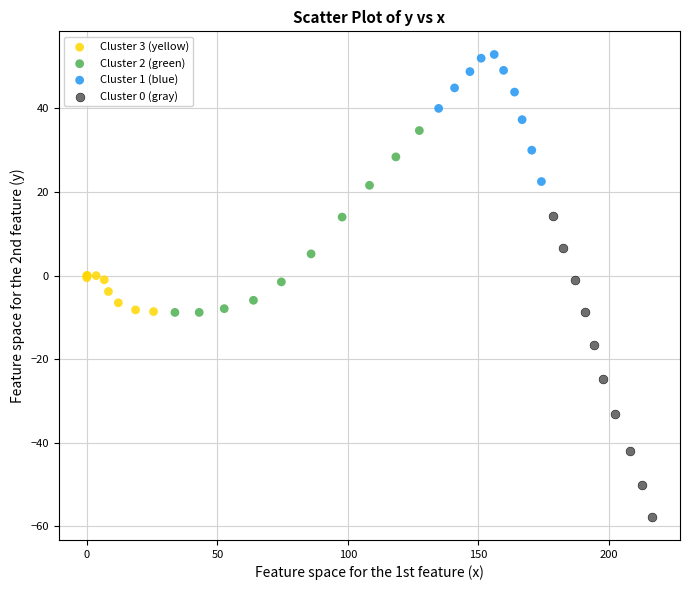

Which series reaches the maximum Y coordinate?

Cluster 1 (blue)